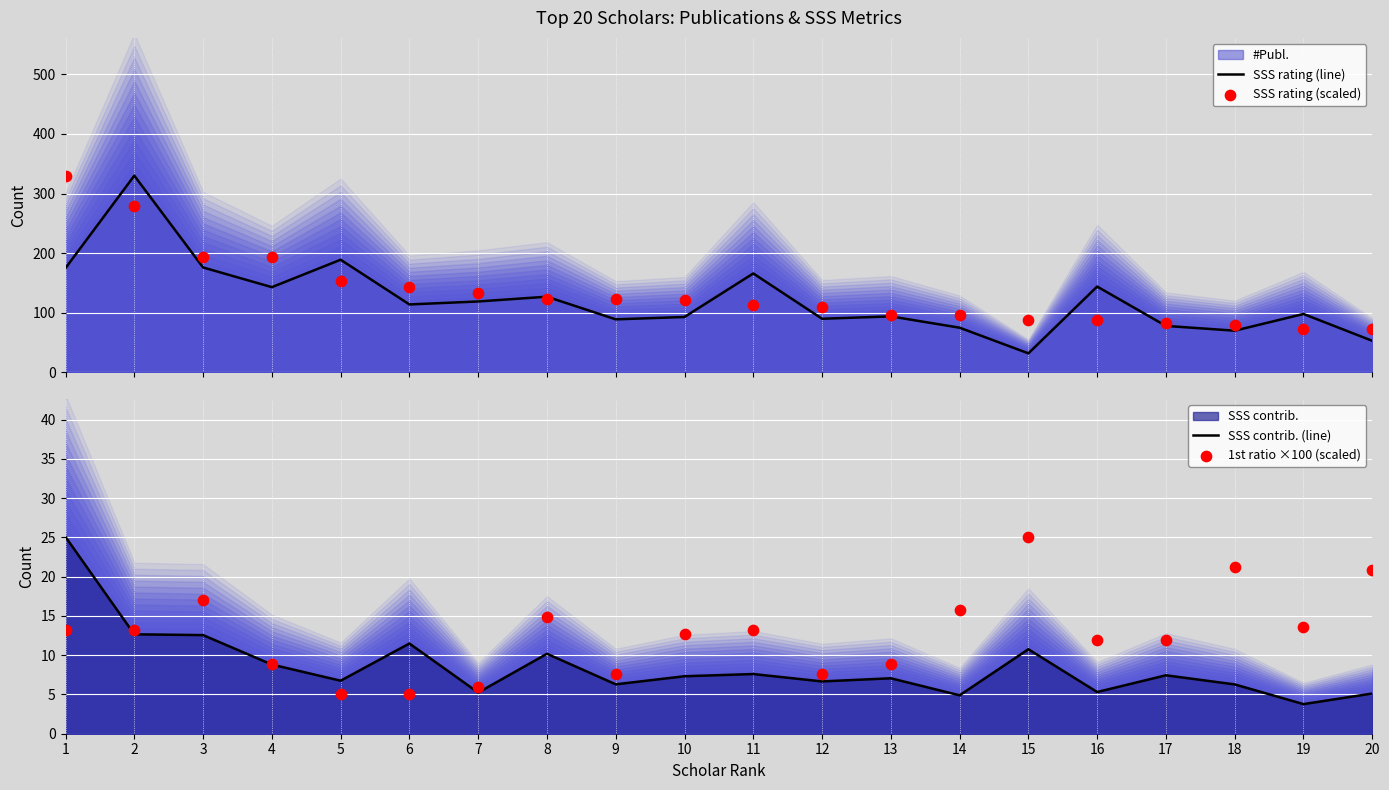

Which series has the largest total across all categories?

SSS rating (scaled)